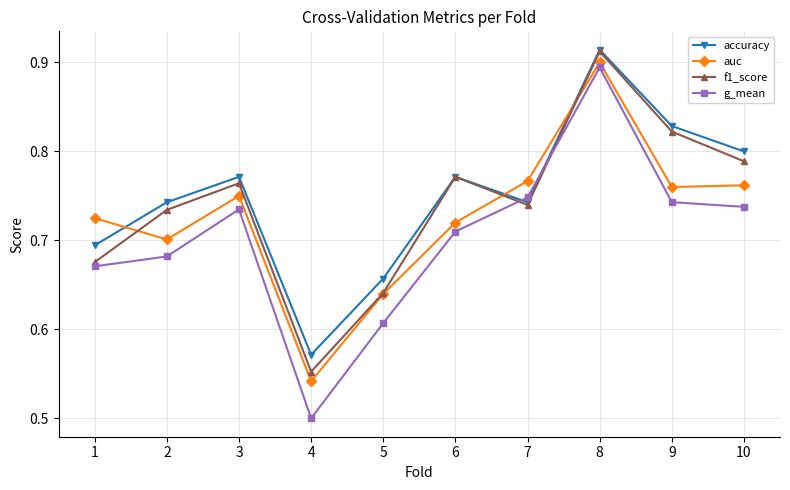

How many times do auc and accuracy cross each other?

3